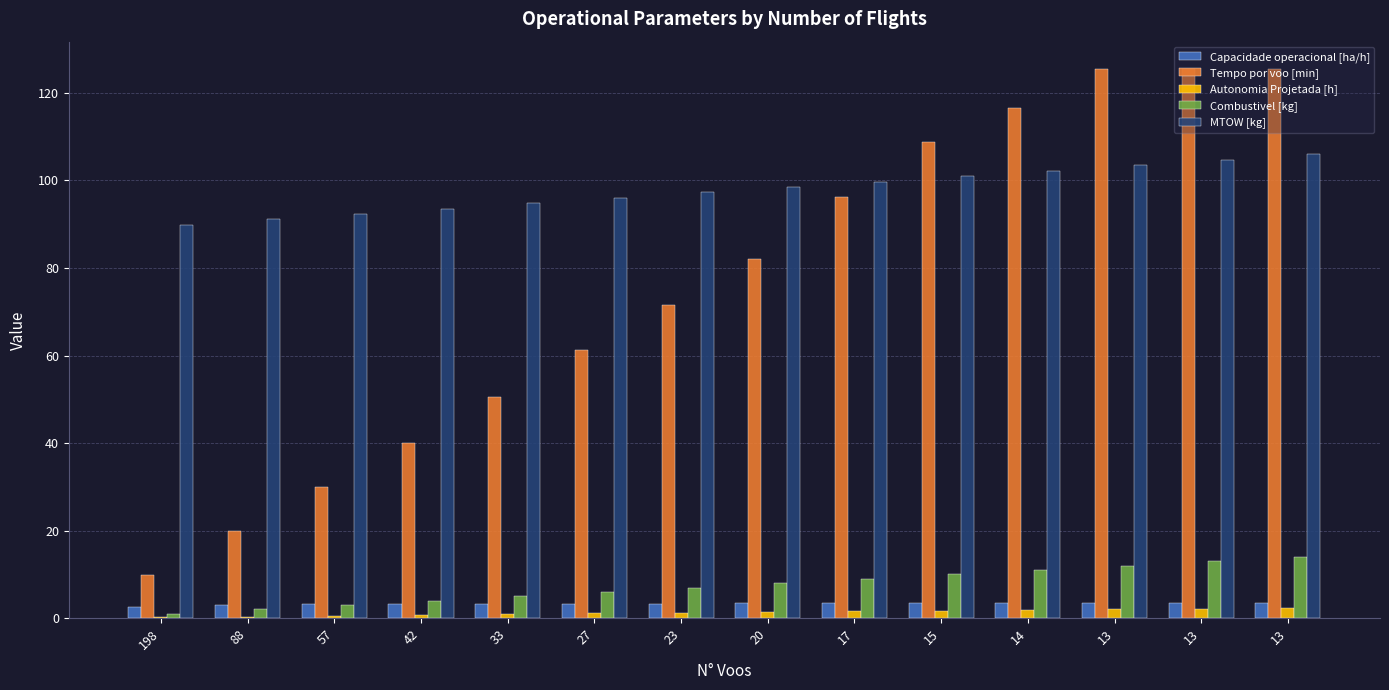

List the series in order of their peak value, lowest first.

Autonomia Projetada [h], Capacidade operacional [ha/h], Combustivel [kg], MTOW [kg], Tempo por voo [min]